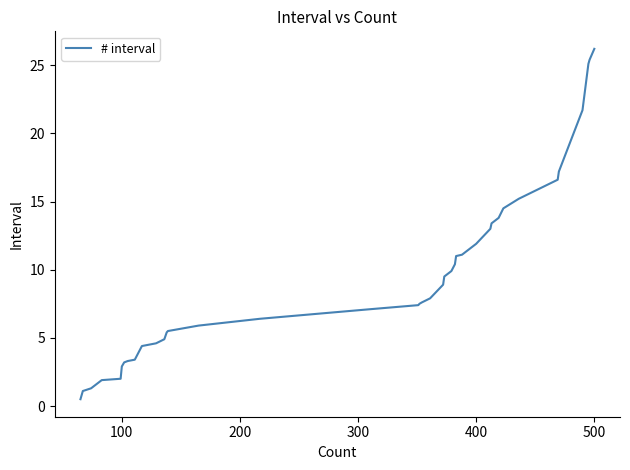

What is the difference between the maximum and minimum values?

25.7